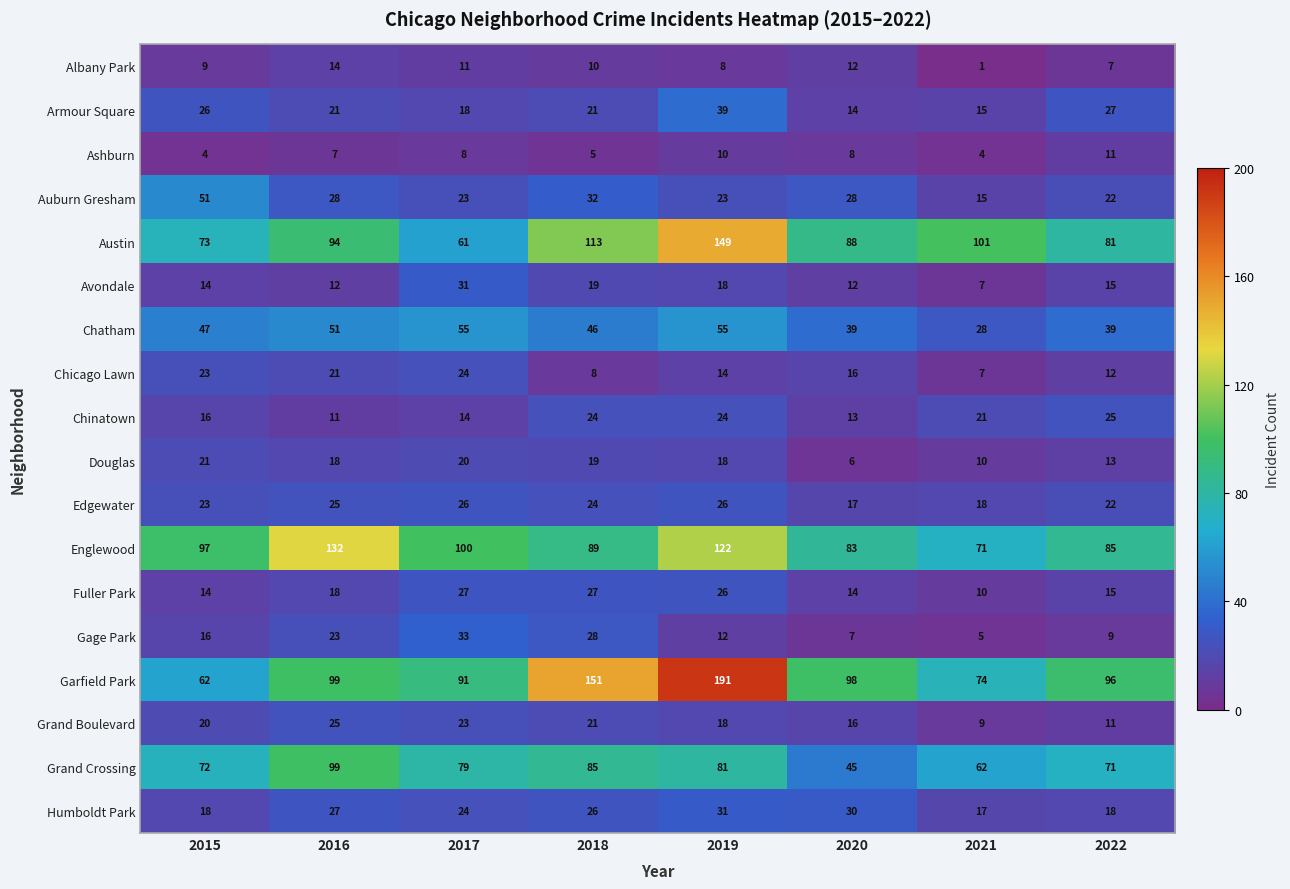

Which category has the highest value across all series?

2019